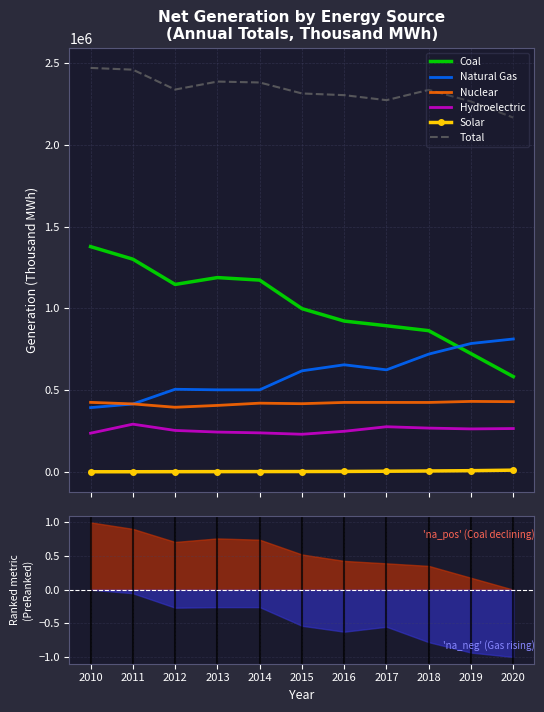

In Total, how many points are higher than both neighbors (excluding endpoints)?

2